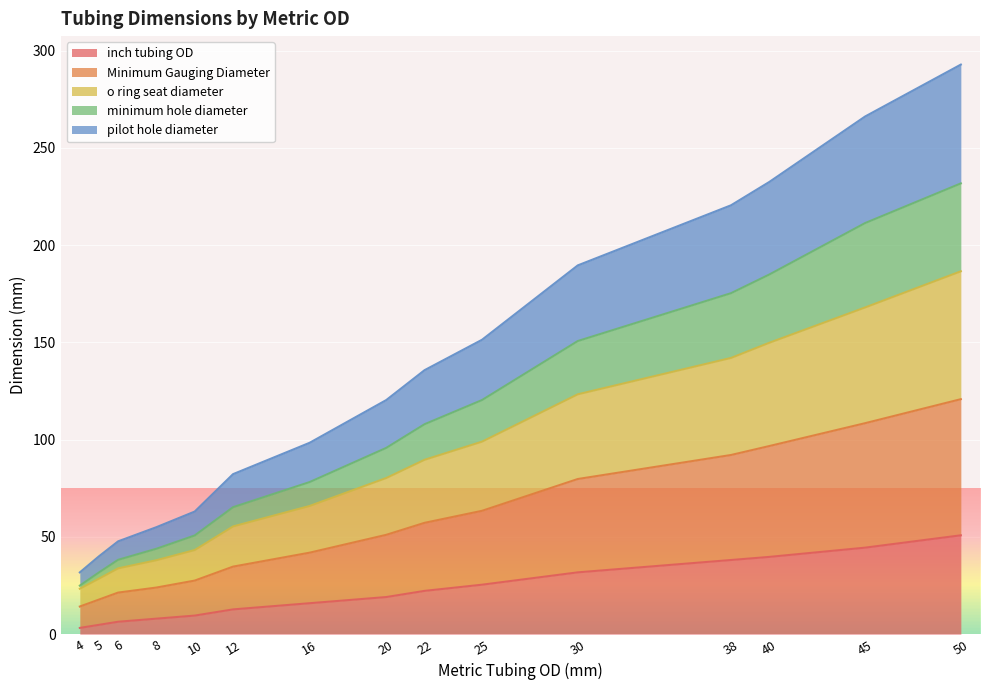

What is the sum of all o ring seat diameter values?

1326.5